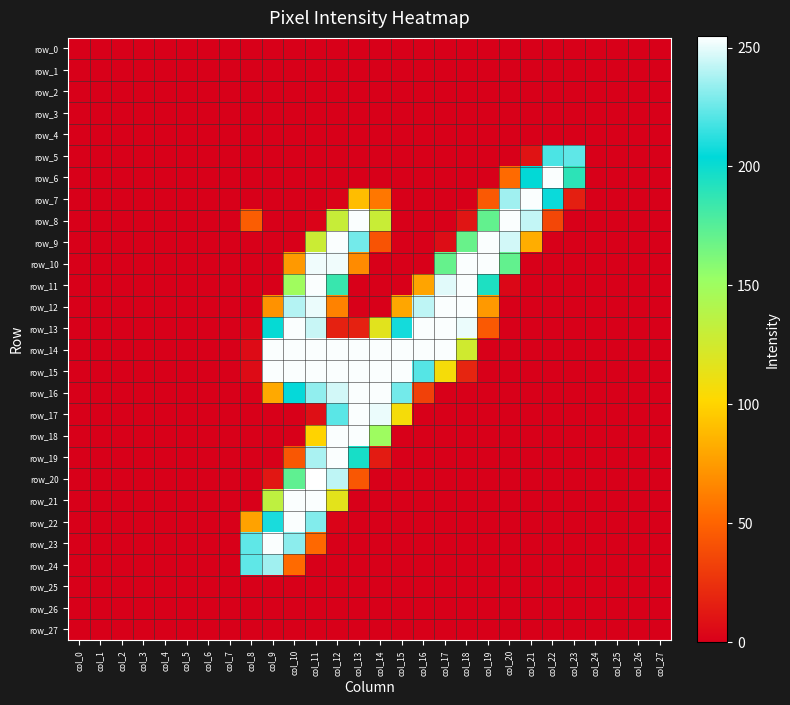

Reading left to right, extract all data points from this chart.

row_0: 0	0	0	0	0	0	0	0	0	0	0	0	0	0	0	0	0	0	0	0	0	0	0	0	0	0	0	0
row_1: 0	0	0	0	0	0	0	0	0	0	0	0	0	0	0	0	0	0	0	0	0	0	0	0	0	0	0	0
row_2: 0	0	0	0	0	0	0	0	0	0	0	0	0	0	0	0	0	0	0	0	0	0	0	0	0	0	0	0
row_3: 0	0	0	0	0	0	0	0	0	0	0	0	0	0	0	0	0	0	0	0	0	0	0	0	0	0	0	0
row_4: 0	0	0	0	0	0	0	0	0	0	0	0	0	0	0	0	0	0	0	0	0	0	0	0	0	0	0	0
row_5: 0	0	0	0	0	0	0	0	0	0	0	0	0	0	0	0	0	0	0	0	0	10	219	223	0	0	0	0
row_6: 0	0	0	0	0	0	0	0	0	0	0	0	0	0	0	0	0	0	0	0	53	203	254	189	0	0	0	0
row_7: 0	0	0	0	0	0	0	0	0	0	0	0	2	90	59	0	0	0	0	45	236	254	206	16	0	0	0	0
row_8: 0	0	0	0	0	0	0	0	47	0	0	2	130	254	129	0	0	0	11	171	254	243	36	0	0	0	0	0
row_9: 0	0	0	0	0	0	0	0	0	0	0	128	254	227	42	0	0	7	169	254	246	83	0	0	0	0	0	0
row_10: 0	0	0	0	0	0	0	0	0	0	74	252	252	68	0	0	0	170	254	254	171	0	0	0	0	0	0	0
row_11: 0	0	0	0	0	0	0	0	0	0	149	254	185	0	0	0	79	249	254	194	4	0	0	0	0	0	0	0
row_12: 0	0	0	0	0	0	0	0	0	71	240	251	64	0	0	80	242	254	254	74	0	0	0	0	0	0	0	0
row_13: 0	0	0	0	0	0	0	0	3	202	254	244	17	17	117	208	254	254	251	45	0	0	0	0	0	0	0	0
row_14: 0	0	0	0	0	0	0	0	6	254	254	254	254	254	254	254	254	254	126	0	0	0	0	0	0	0	0	0
row_15: 0	0	0	0	0	0	0	0	6	254	254	254	254	254	254	254	221	107	19	0	0	0	0	0	0	0	0	0
row_16: 0	0	0	0	0	0	0	0	1	81	205	233	246	254	254	227	33	0	0	0	0	0	0	0	0	0	0	0
row_17: 0	0	0	0	0	0	0	0	0	0	0	8	222	254	251	107	0	0	0	0	0	0	0	0	0	0	0	0
row_18: 0	0	0	0	0	0	0	0	0	0	0	100	254	254	150	0	0	0	0	0	0	0	0	0	0	0	0	0
row_19: 0	0	0	0	0	0	0	0	0	0	44	238	254	196	14	0	0	0	0	0	0	0	0	0	0	0	0	0
row_20: 0	0	0	0	0	0	0	0	0	12	172	255	242	44	0	0	0	0	0	0	0	0	0	0	0	0	0	0
row_21: 0	0	0	0	0	0	0	0	0	134	254	254	116	0	0	0	0	0	0	0	0	0	0	0	0	0	0	0
row_22: 0	0	0	0	0	0	0	0	78	209	254	230	2	0	0	0	0	0	0	0	0	0	0	0	0	0	0	0
row_23: 0	0	0	0	0	0	0	0	223	254	232	52	0	0	0	0	0	0	0	0	0	0	0	0	0	0	0	0
row_24: 0	0	0	0	0	0	0	0	223	236	53	0	0	0	0	0	0	0	0	0	0	0	0	0	0	0	0	0
row_25: 0	0	0	0	0	0	0	0	0	0	0	0	0	0	0	0	0	0	0	0	0	0	0	0	0	0	0	0
row_26: 0	0	0	0	0	0	0	0	0	0	0	0	0	0	0	0	0	0	0	0	0	0	0	0	0	0	0	0
row_27: 0	0	0	0	0	0	0	0	0	0	0	0	0	0	0	0	0	0	0	0	0	0	0	0	0	0	0	0